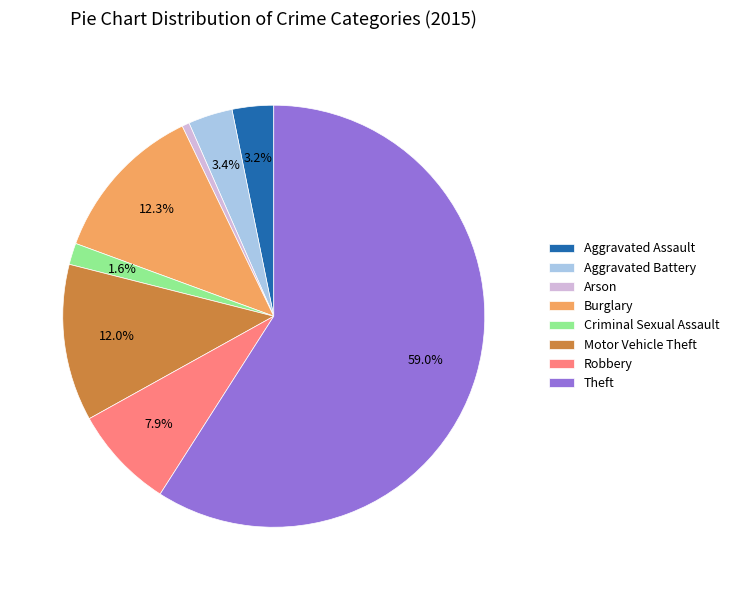

Is the sum of Arson and Burglary greater than half?

No